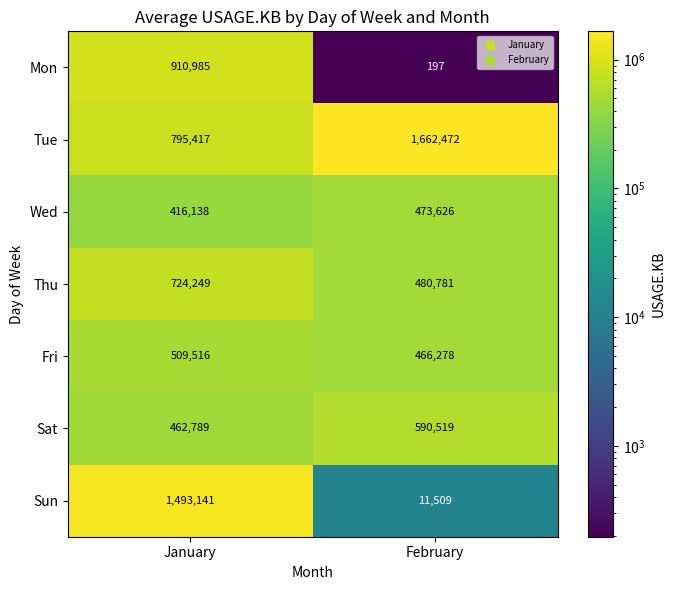

Which series changed the most between January and February?

Sun